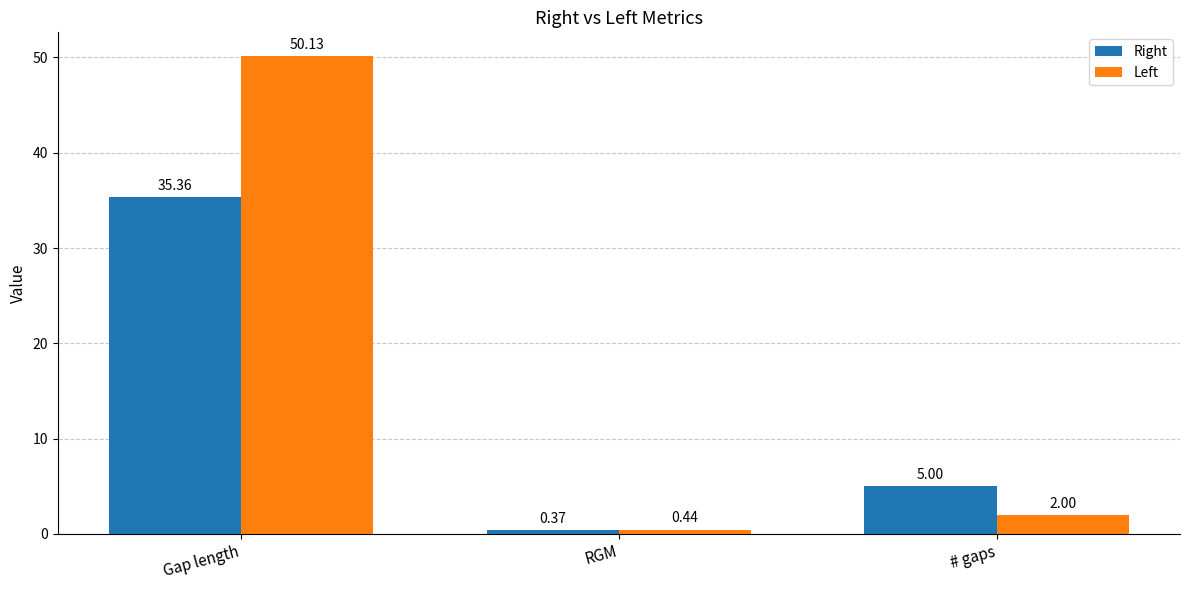

List the labels in order of Left value, largest first.

Gap length, # gaps, RGM